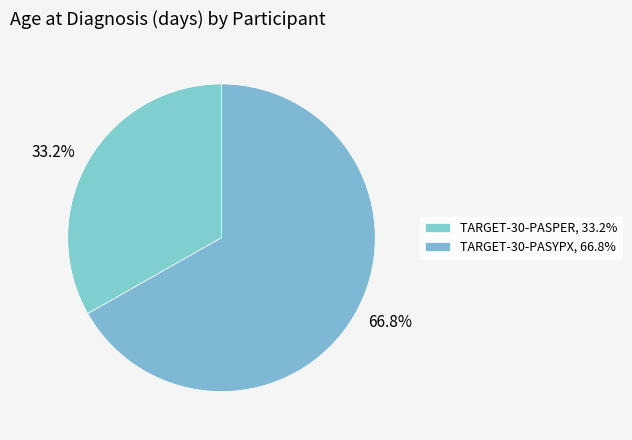

Which slice is the largest?

TARGET-30-PASYPX